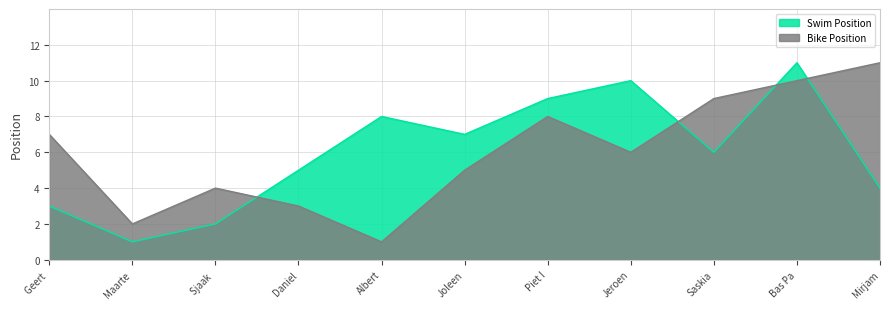

At which label does Bike Position first exceed 6?

Geert 